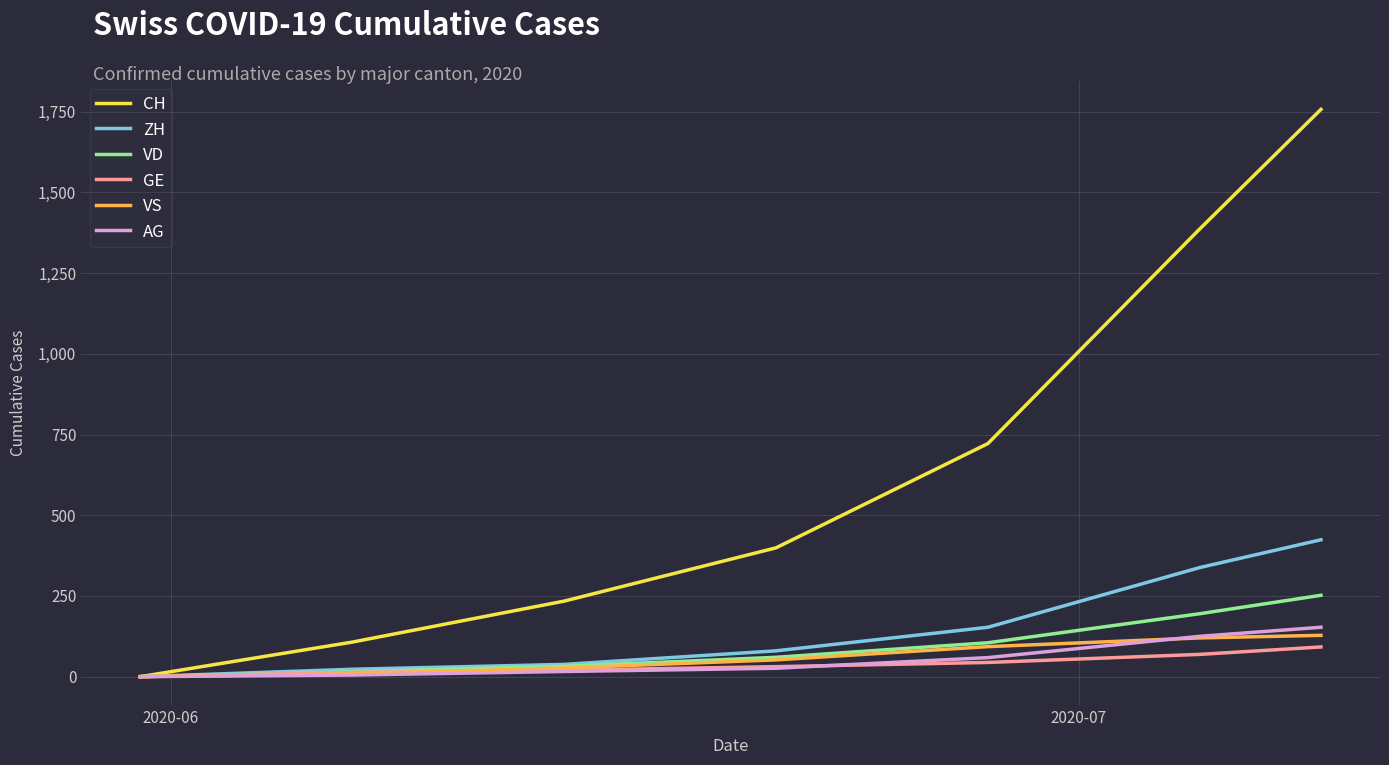

Does the chart display data point markers on the line(s)?

No